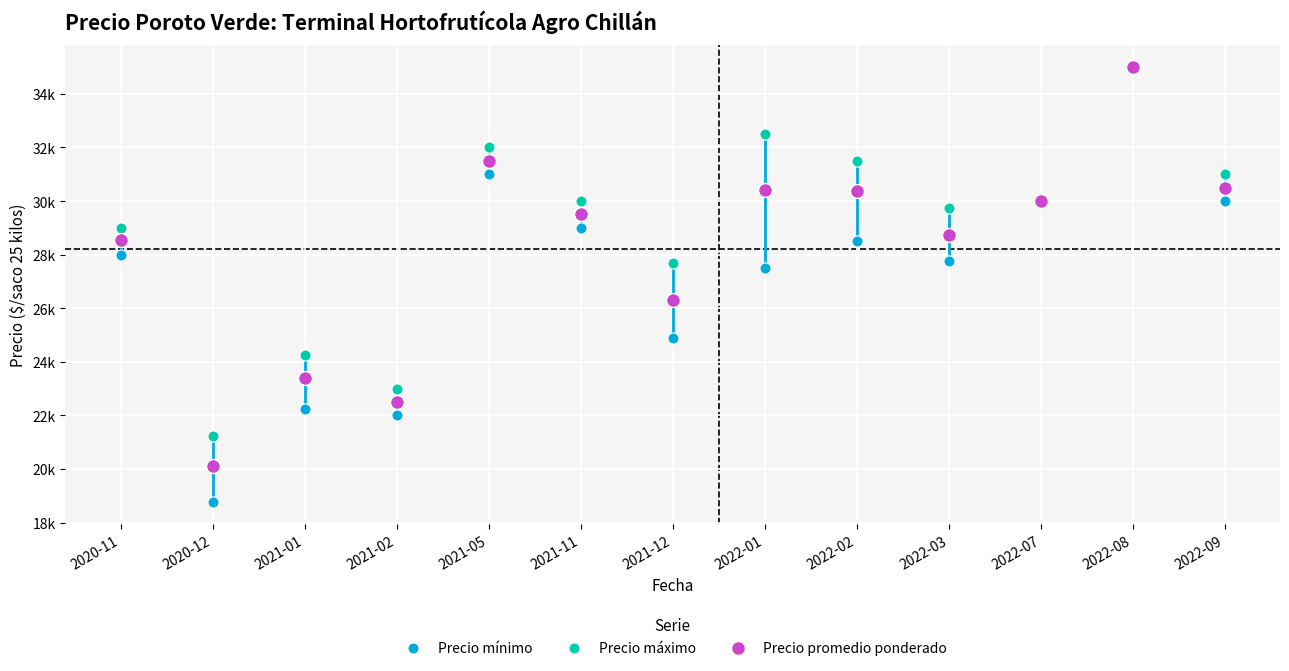

Rank the series at 2022-09 from lowest to highest value.

Precio mínimo, Precio promedio ponderado, Precio máximo